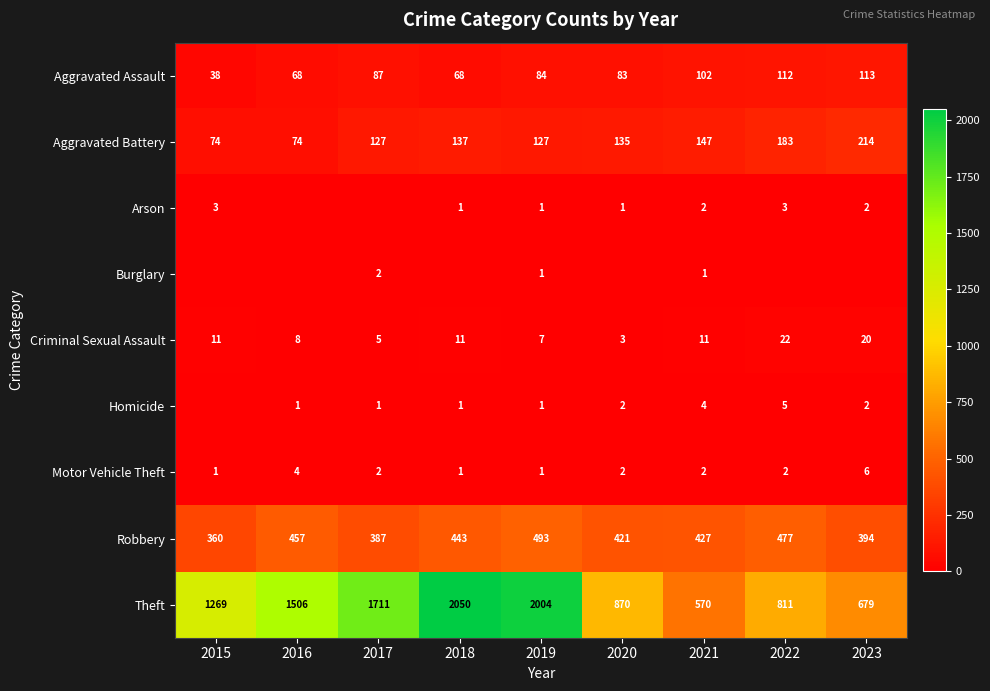

List the labels in order of Robbery value, largest first.

2019, 2022, 2016, 2018, 2021, 2020, 2023, 2017, 2015